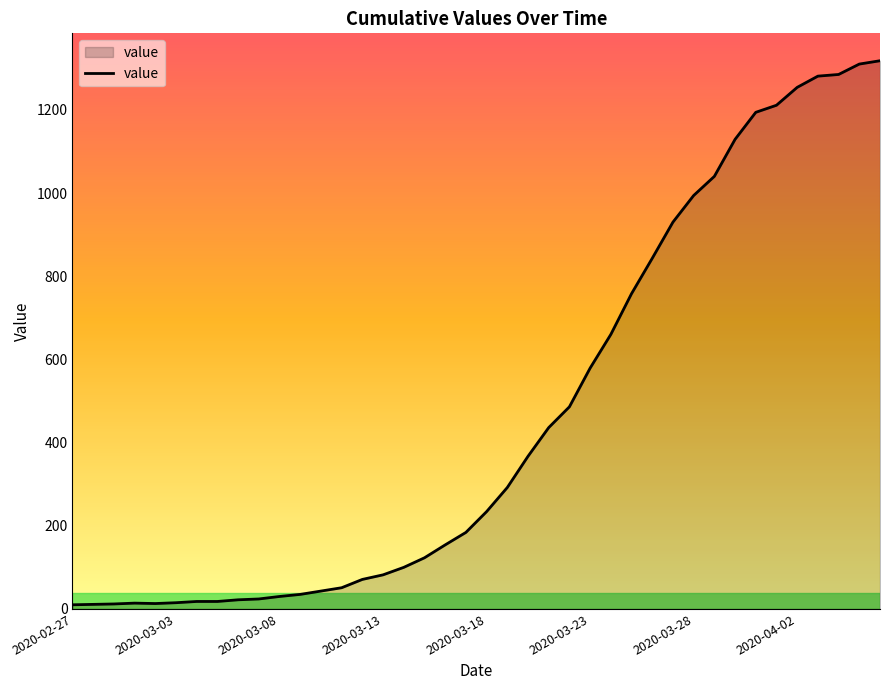

What is the greatest value displayed?

1318